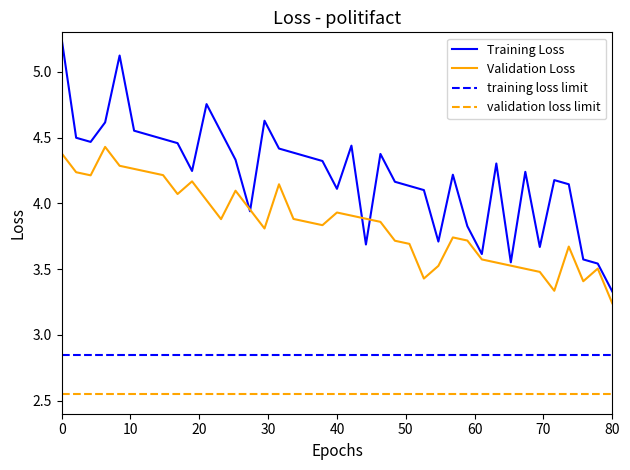

The value of Training Loss at 37 is 3. True or false?

False